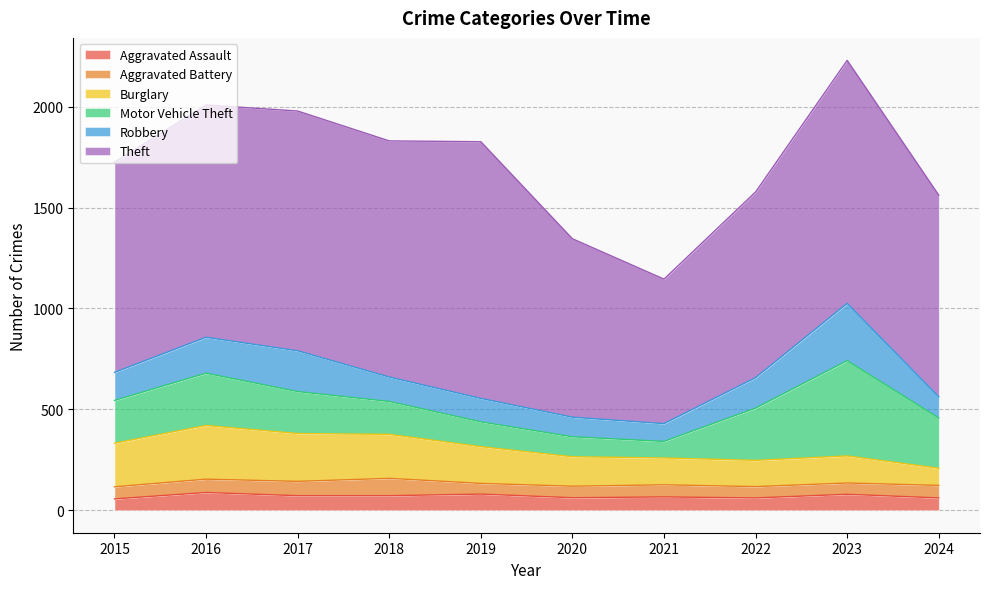

Where does the Burglary series first go above 182?

2015